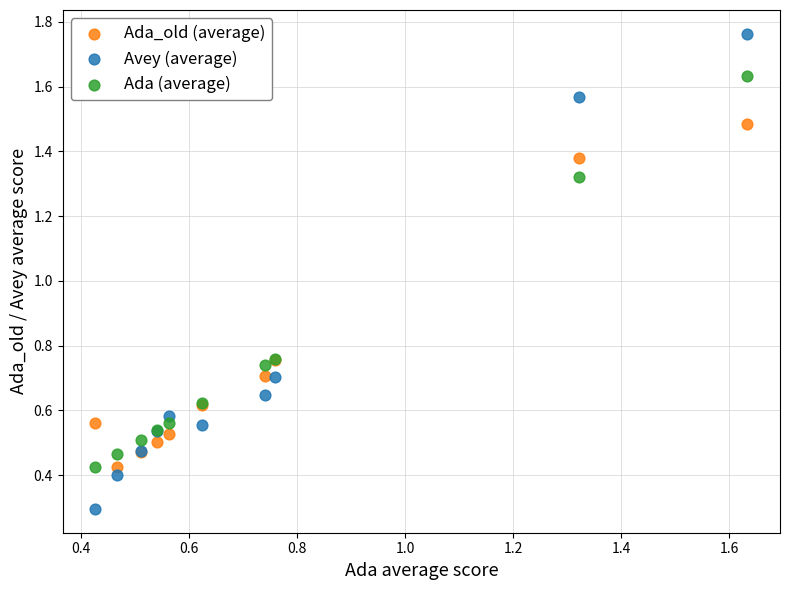

What are all the series names shown in the legend?

Ada_old (average), Avey (average), Ada (average)